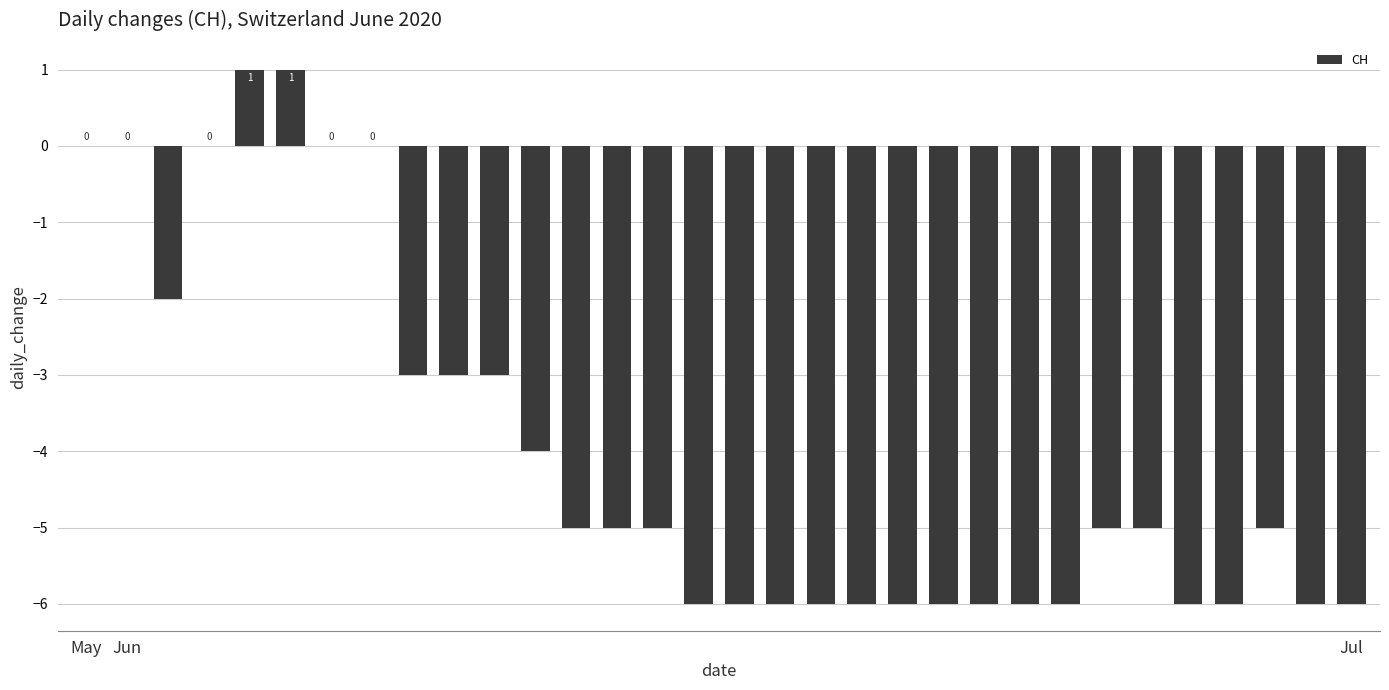

How many values are between -6 and -2?

25